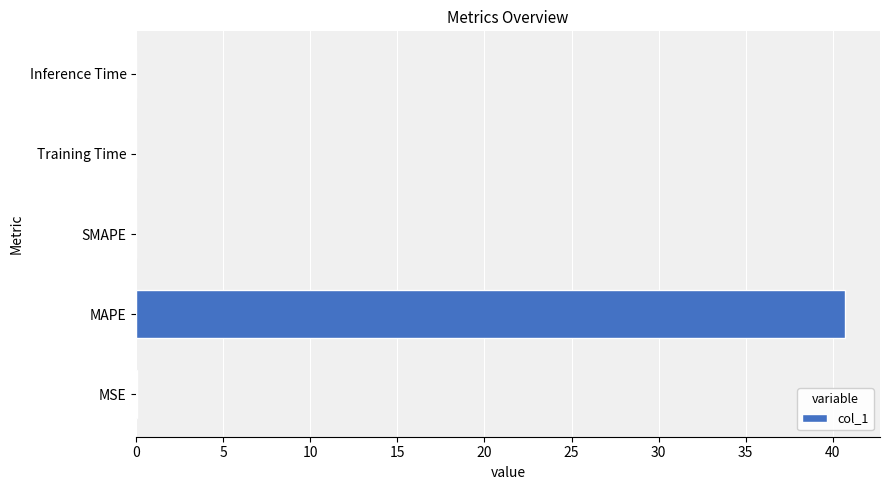

The chart shows a value of 40.7 at MAPE. True or false?

True